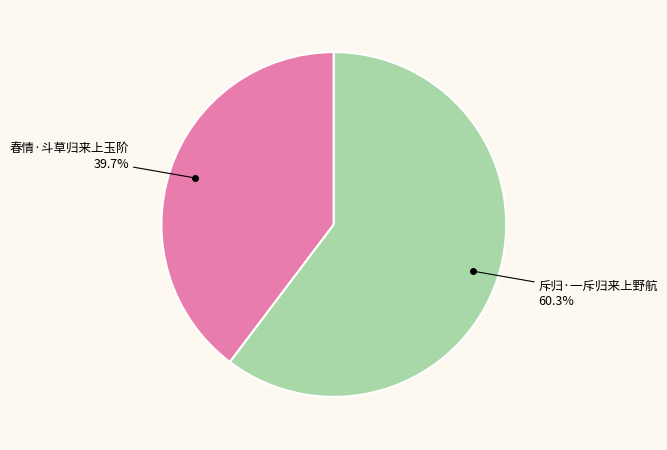

Does any single category account for the majority?

Yes